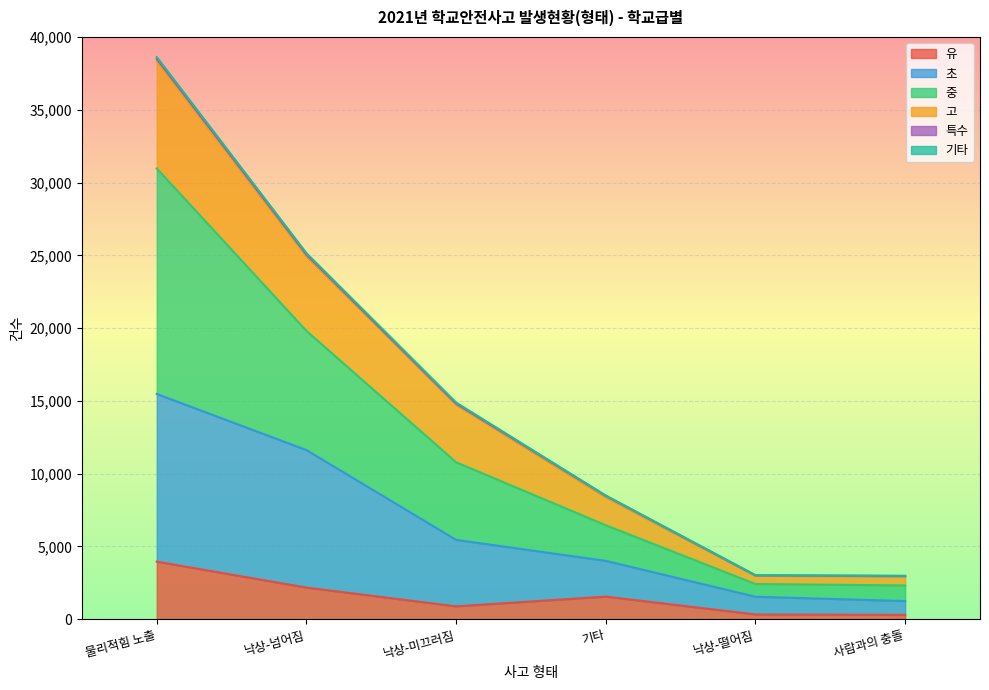

What is the difference between the second highest and second lowest values in the 유 series?

1846